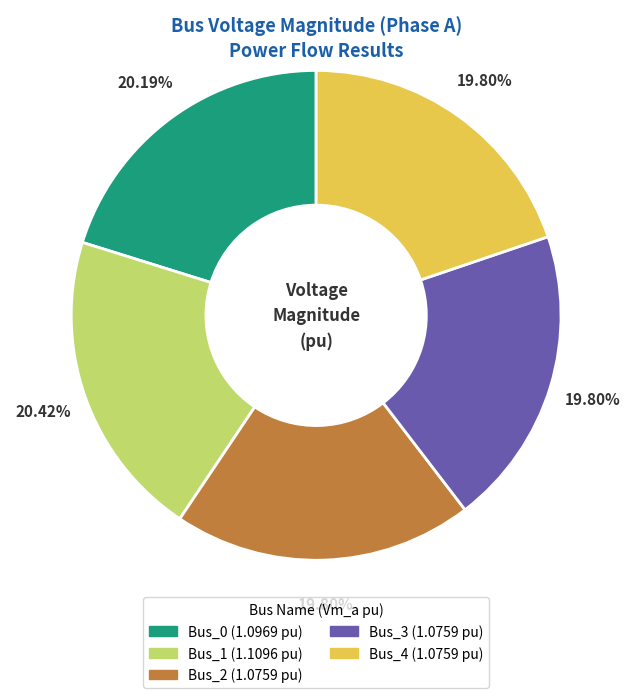

The Bus_0 slice represents 5% of the pie. True or false?

False